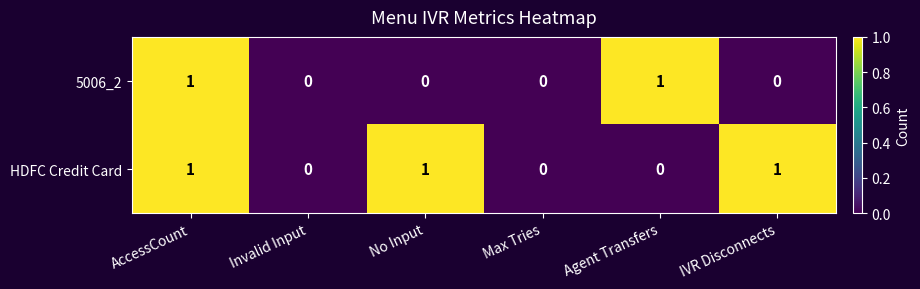

Reading right to left, transcribe all the data shown in this chart.

5006_2: 0	1	0	0	0	1
HDFC Credit Card: 1	0	0	1	0	1